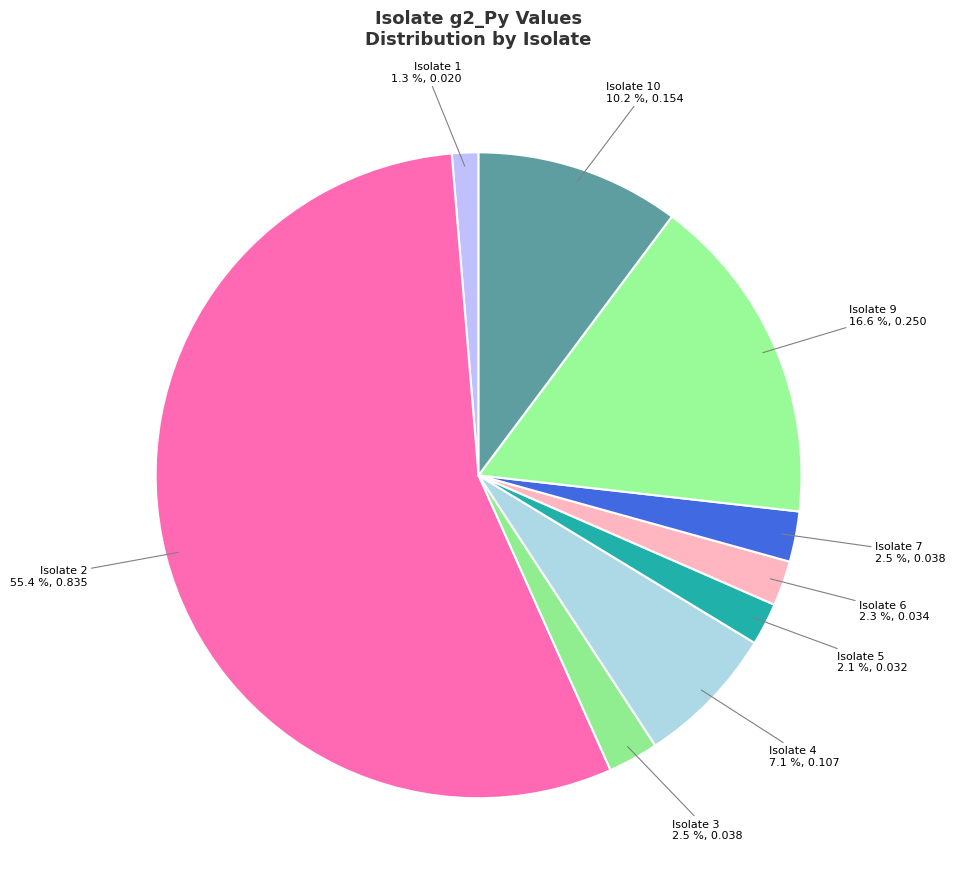

What portion of the pie excludes Isolate 7?

97.5%